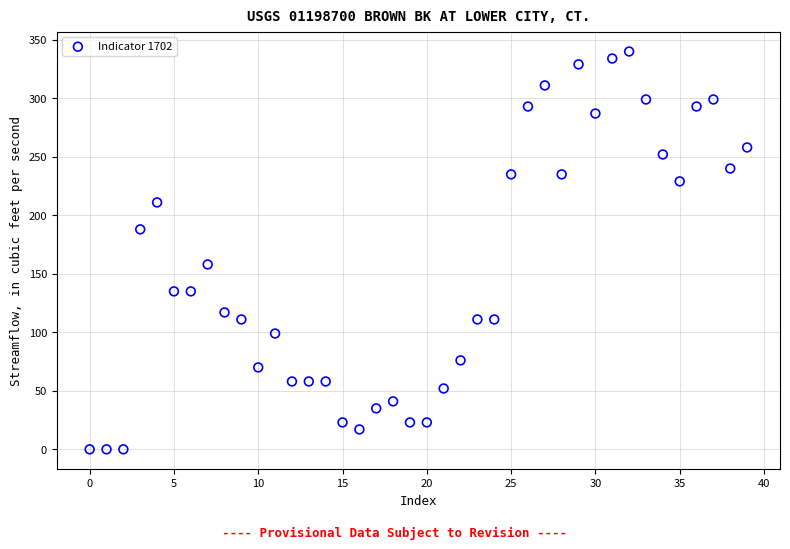

What is the range of Y values (max minus min)?

340